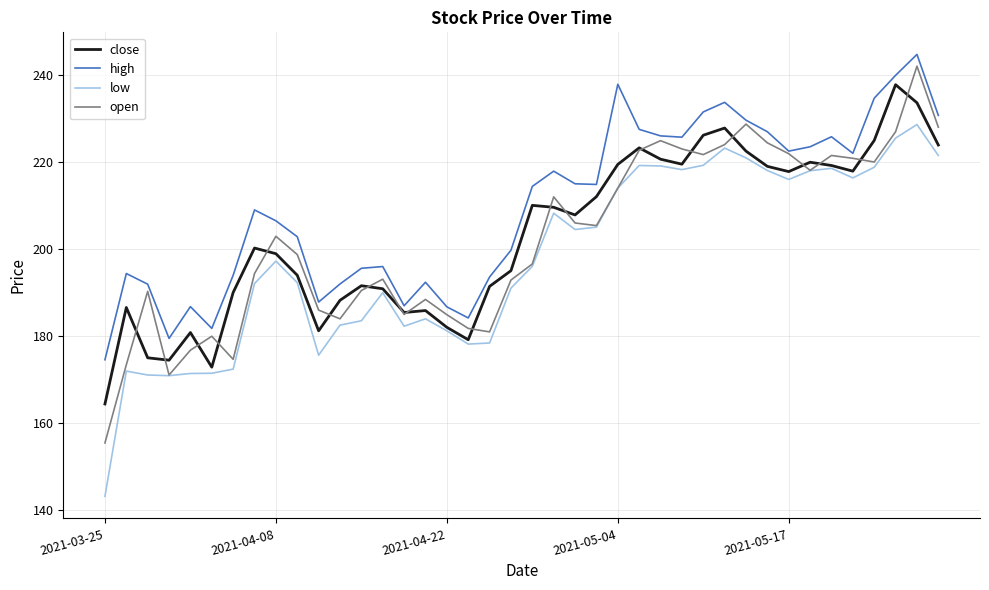

What is the lowest value of the open series?

155.5